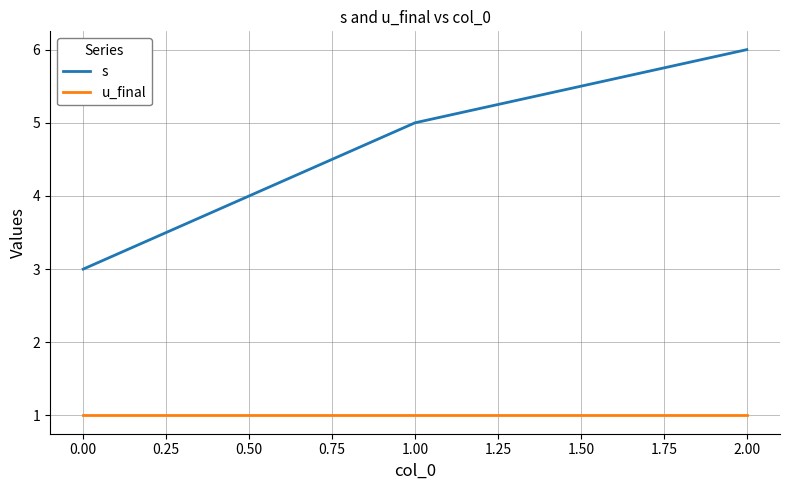

What is the sum of all u_final values?

3